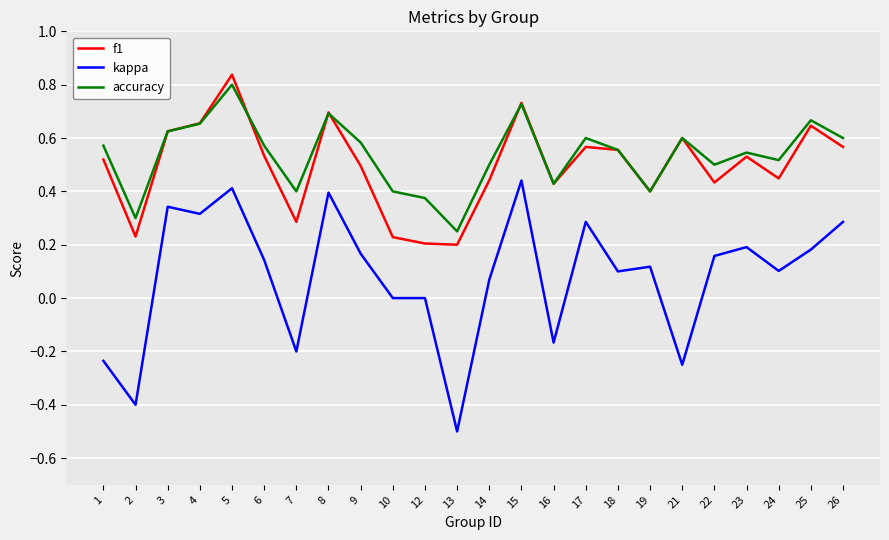

Between 9 and 15, which series saw the biggest shift?

kappa